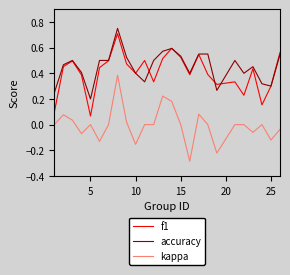

True or false: kappa and accuracy intersect in this chart.

False